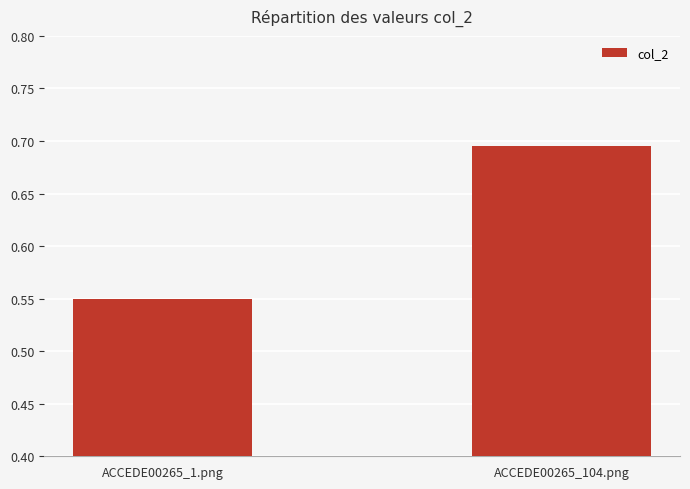

What is the label of the 2nd bar from the right?

ACCEDE00265_1.png